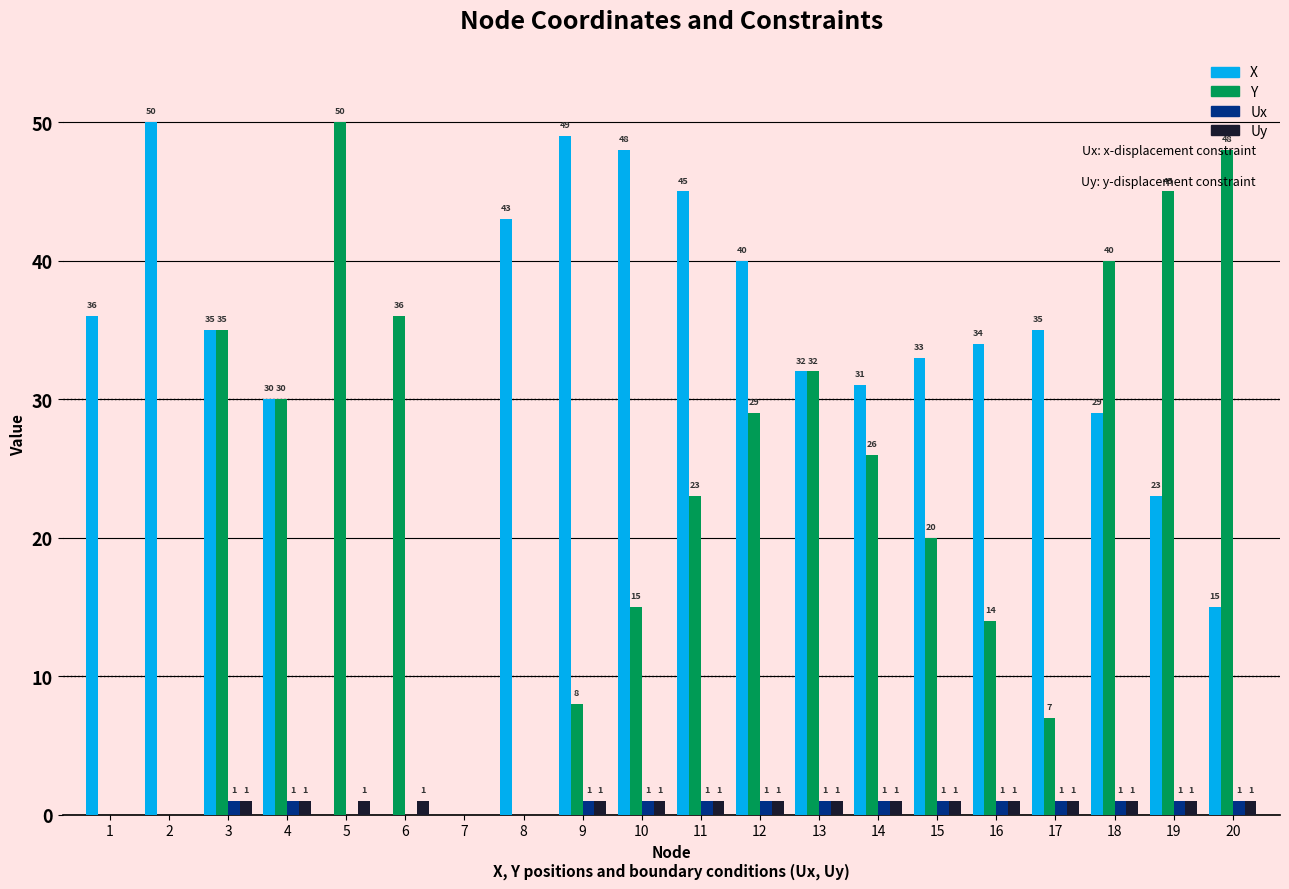

The value of X at 4 is 13. True or false?

False